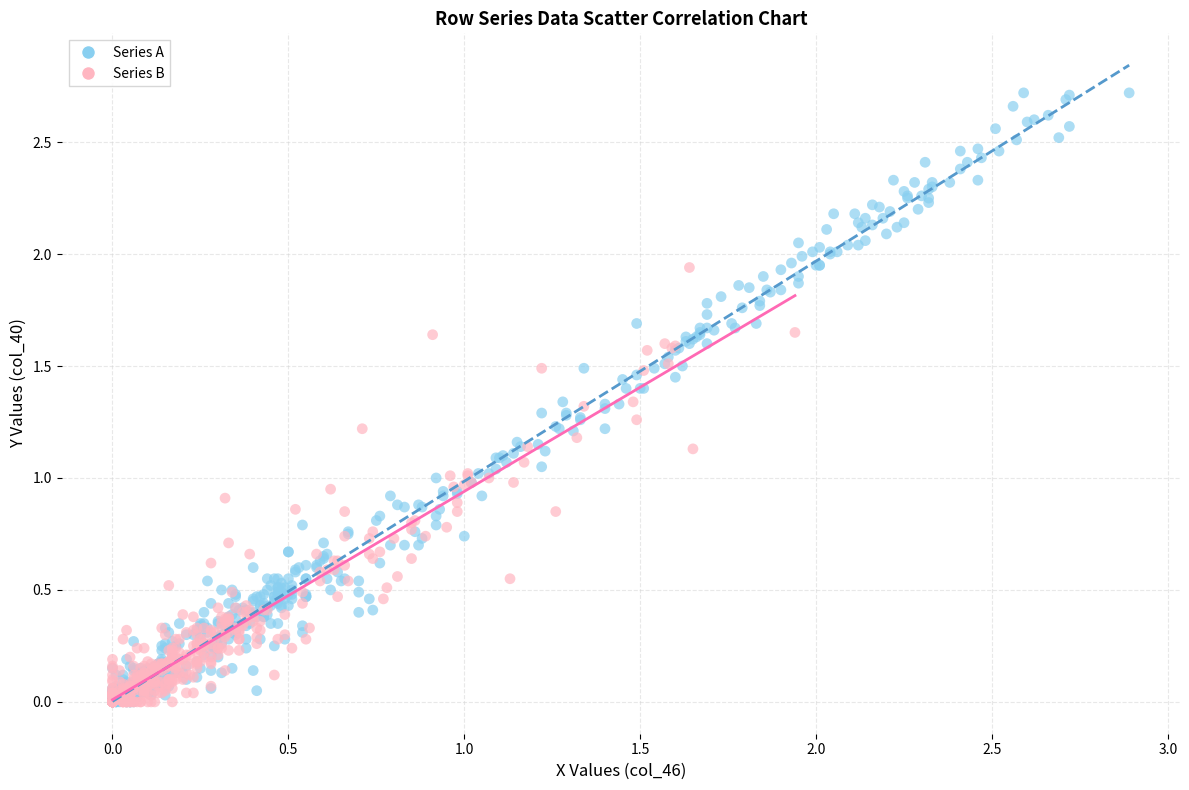

Which series contains the highest Y value?

Series A